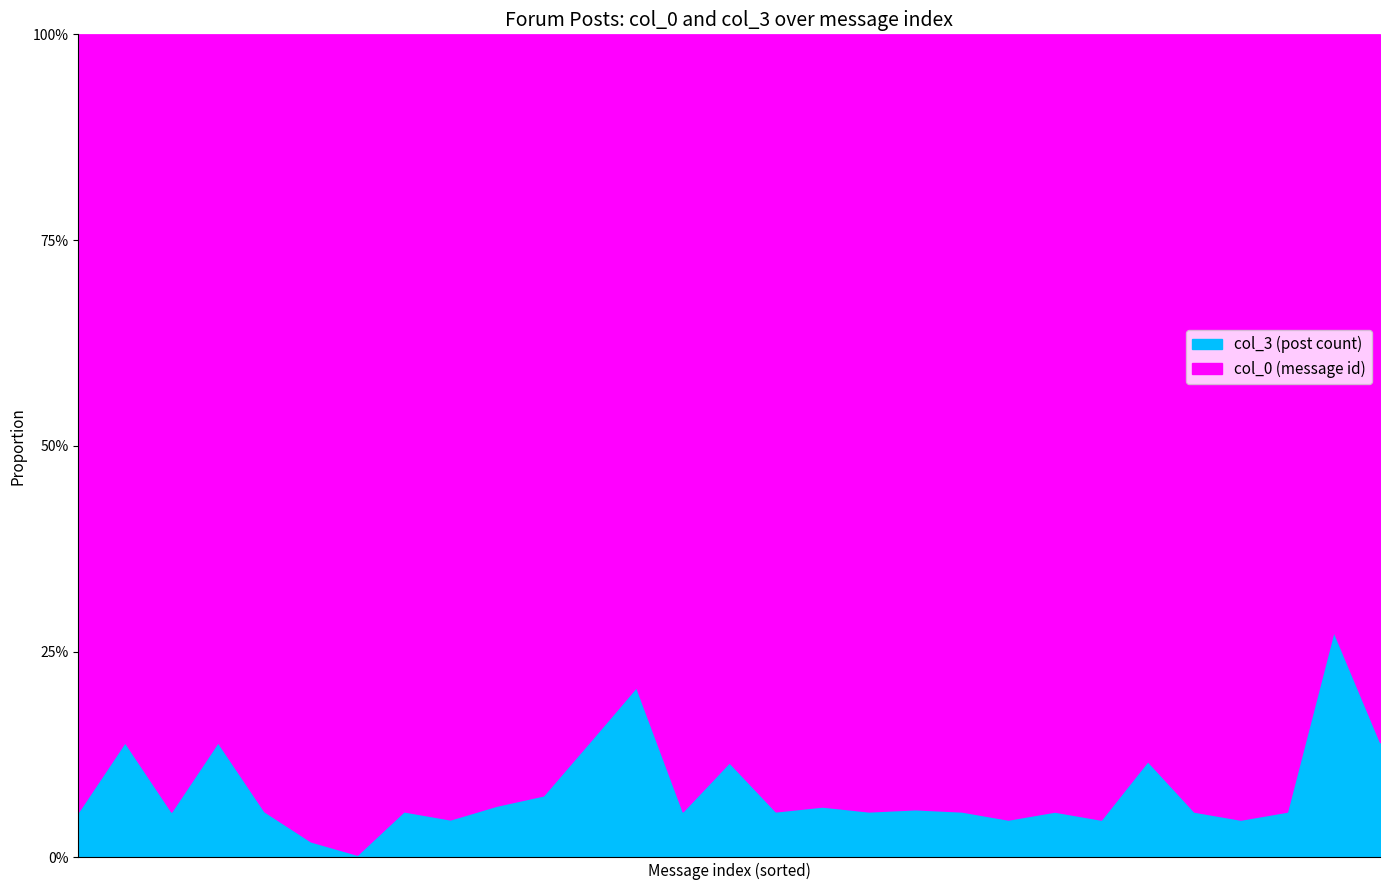

What position from the right is 24159?

29